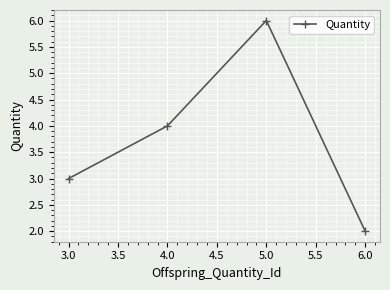

Where is the data nearest to the value 4?

4.0